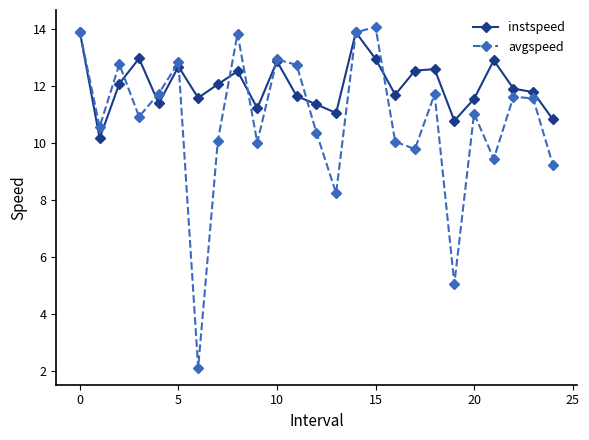

Does the chart display data point markers on the line(s)?

Yes